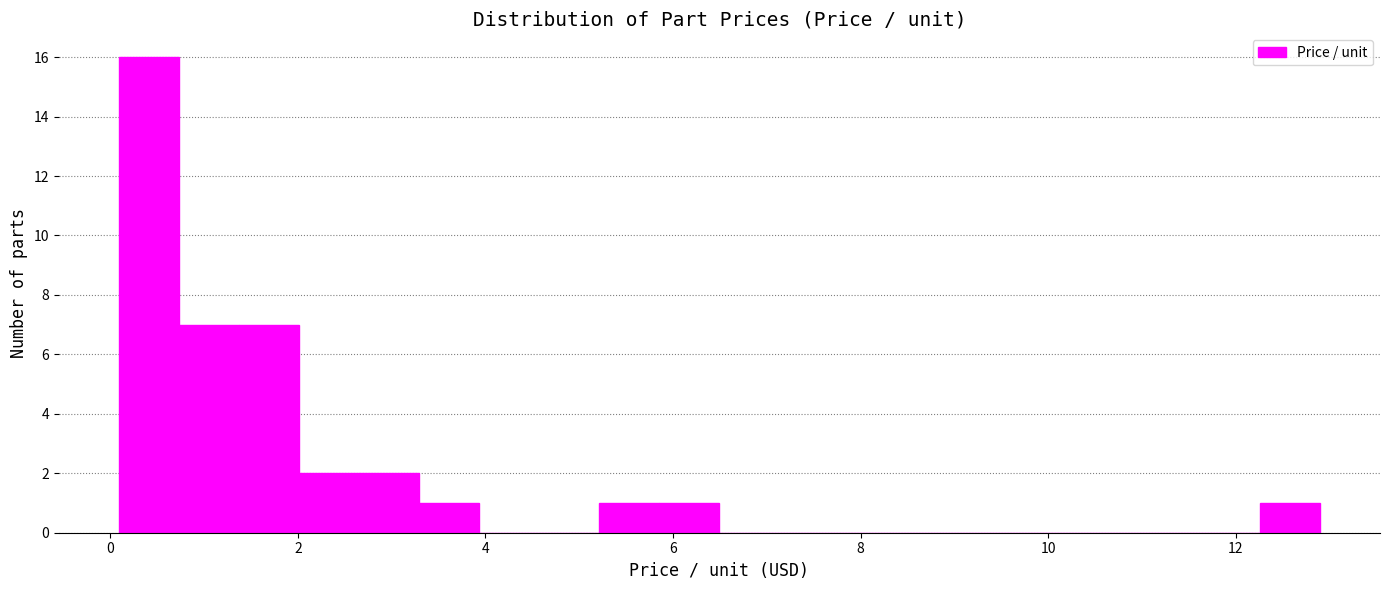

Read against the x-axis, roughly where is the centre of the tallest bar?

0.4